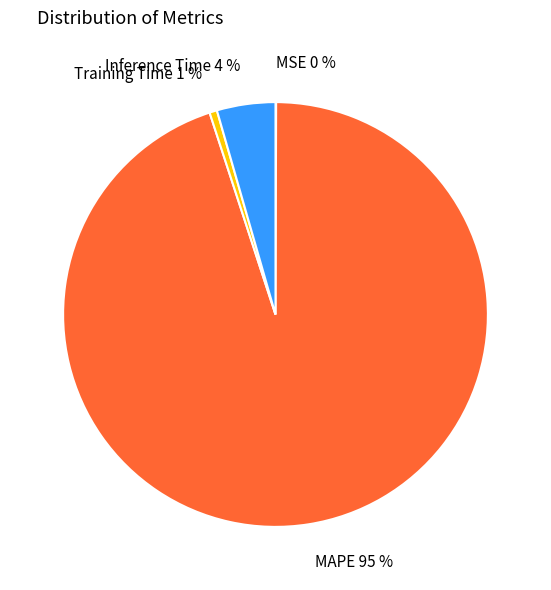

To the nearest percent, what is the difference between the largest and smallest slice percentages?

95%